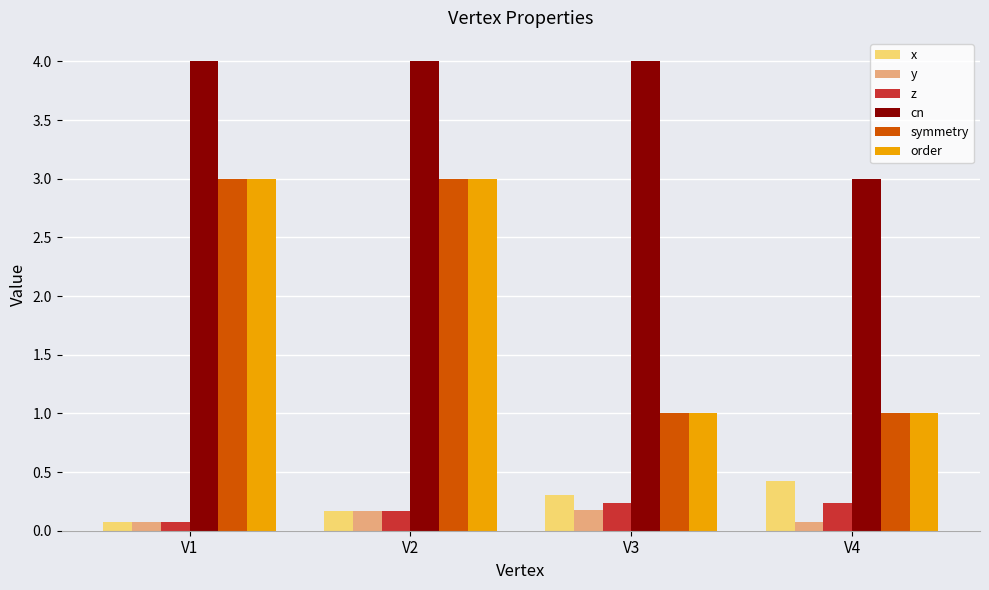

What is the greatest value displayed?

4.0